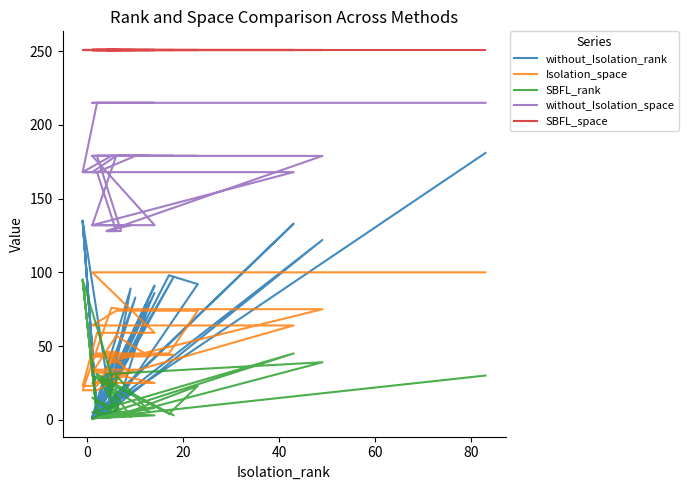

How many lines are shown in the chart?

5